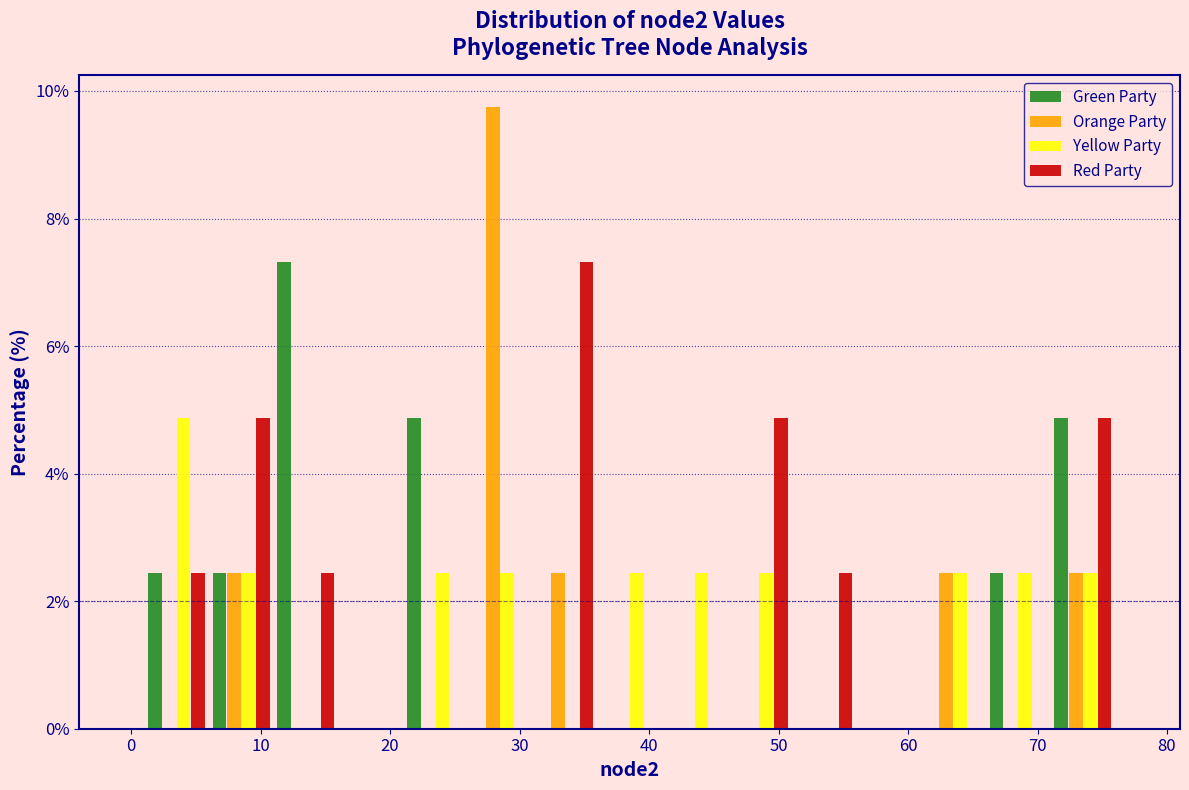

What is the height of the Green Party bar covering 1 to 6 on the x-axis? The values are not printed on the chart, so give them approximately, as read against the axis.

2.4